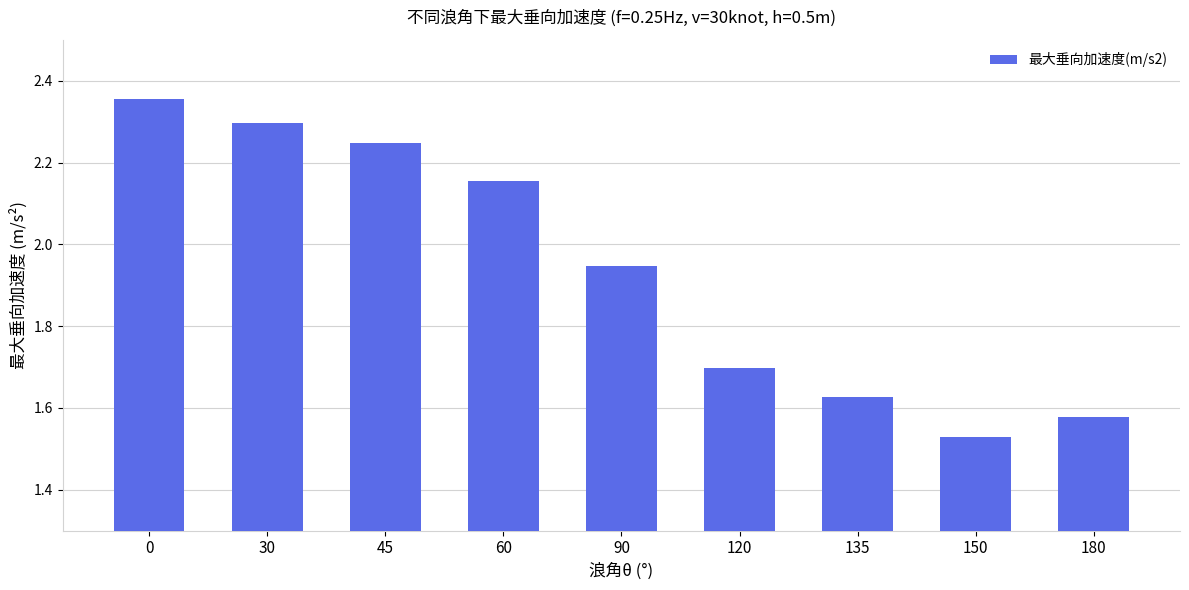

How many series are shown in this chart?

1